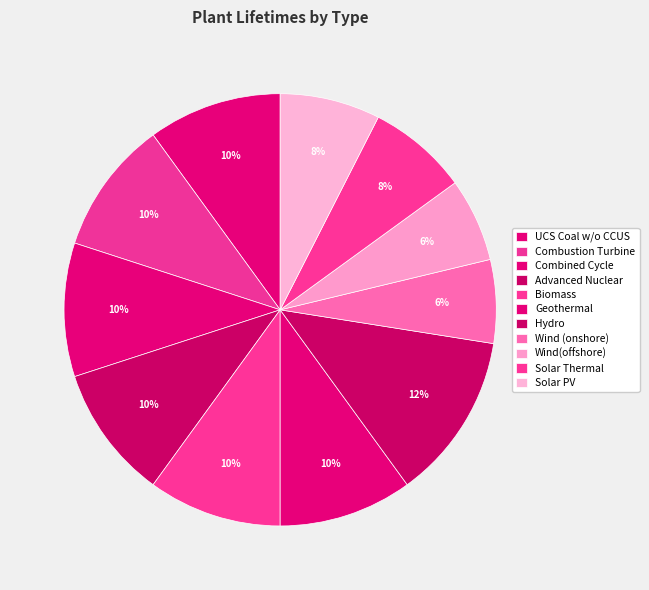

Is there any slice that represents more than half of the pie?

No